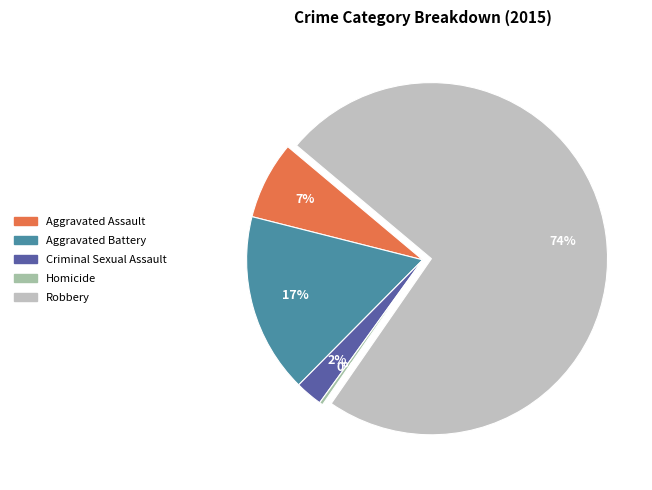

What is the ratio of the value at Criminal Sexual Assault to the value at Aggravated Assault?

0.3